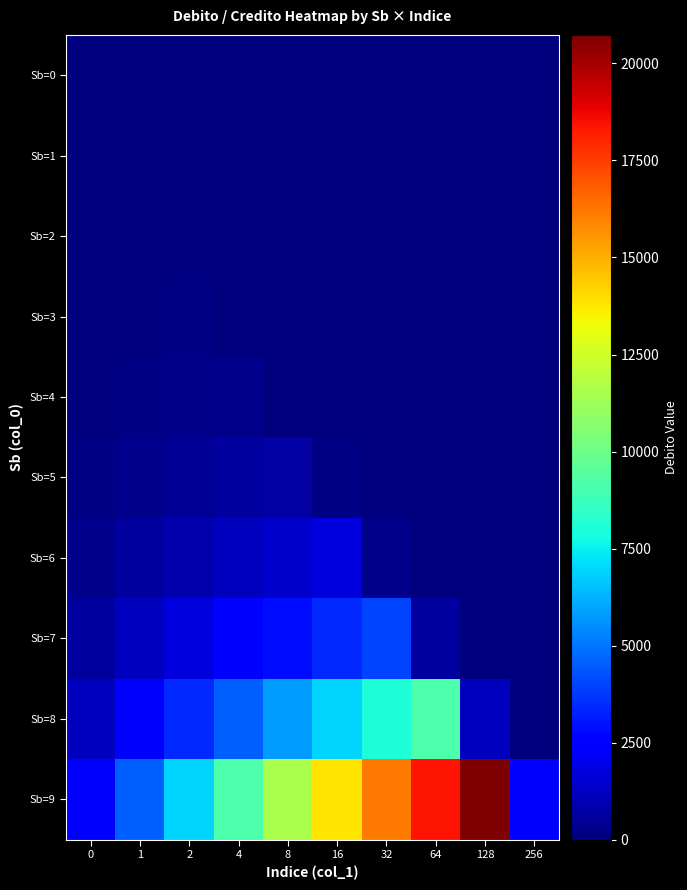

Reading left to right, list all the values displayed in this chart.

Sb=0: 0=0	1=0	2=0	4=0	8=0	16=0	32=0	64=0	128=0	256=0
Sb=1: 0=9	1=9	2=0	4=0	8=0	16=0	32=0	64=0	128=0	256=0
Sb=2: 0=18	1=36	2=18	4=0	8=0	16=0	32=0	64=0	128=0	256=0
Sb=3: 0=36	1=72	2=108	4=36	8=0	16=0	32=0	64=0	128=0	256=0
Sb=4: 0=72	1=144	2=216	4=288	8=72	16=0	32=0	64=0	128=0	256=0
Sb=5: 0=144	1=288	2=432	4=576	8=720	16=144	32=0	64=0	128=0	256=0
Sb=6: 0=288	1=576	2=864	4=1152	8=1440	16=1728	32=288	64=0	128=0	256=0
Sb=7: 0=576	1=1152	2=1728	4=2304	8=2880	16=3456	32=4032	64=576	128=0	256=0
Sb=8: 0=1152	1=2304	2=3456	4=4608	8=5760	16=6912	32=8064	64=9216	128=1152	256=0
Sb=9: 0=2304	1=4608	2=6912	4=9216	8=11520	16=13824	32=16128	64=18432	128=20736	256=2304